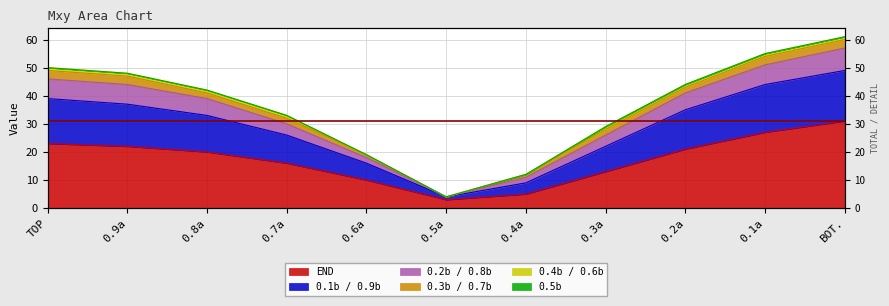

Which label corresponds to the smallest value in the chart?

0.5a